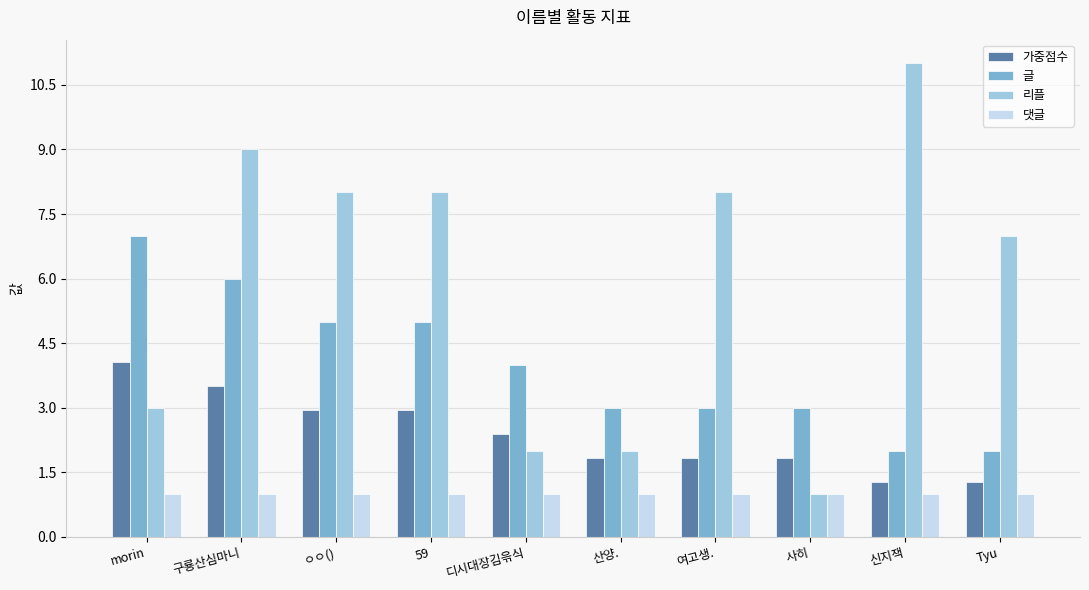

List the series in order of their overall mean, highest first.

리플, 글, 가중점수, 댓글